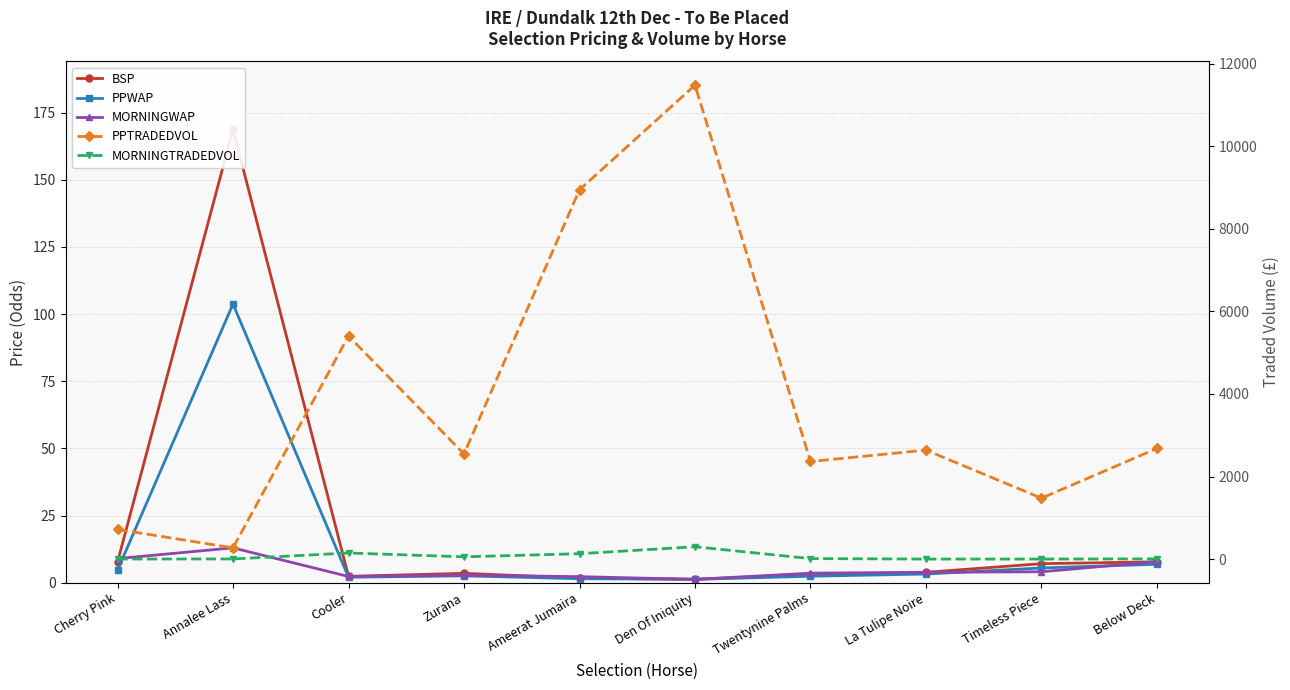

List the labels in order of BSP value, largest first.

Annalee Lass, Below Deck, Cherry Pink, Timeless Piece, La Tulipe Noire, Zurana, Twentynine Palms, Cooler, Ameerat Jumaira, Den Of Iniquity